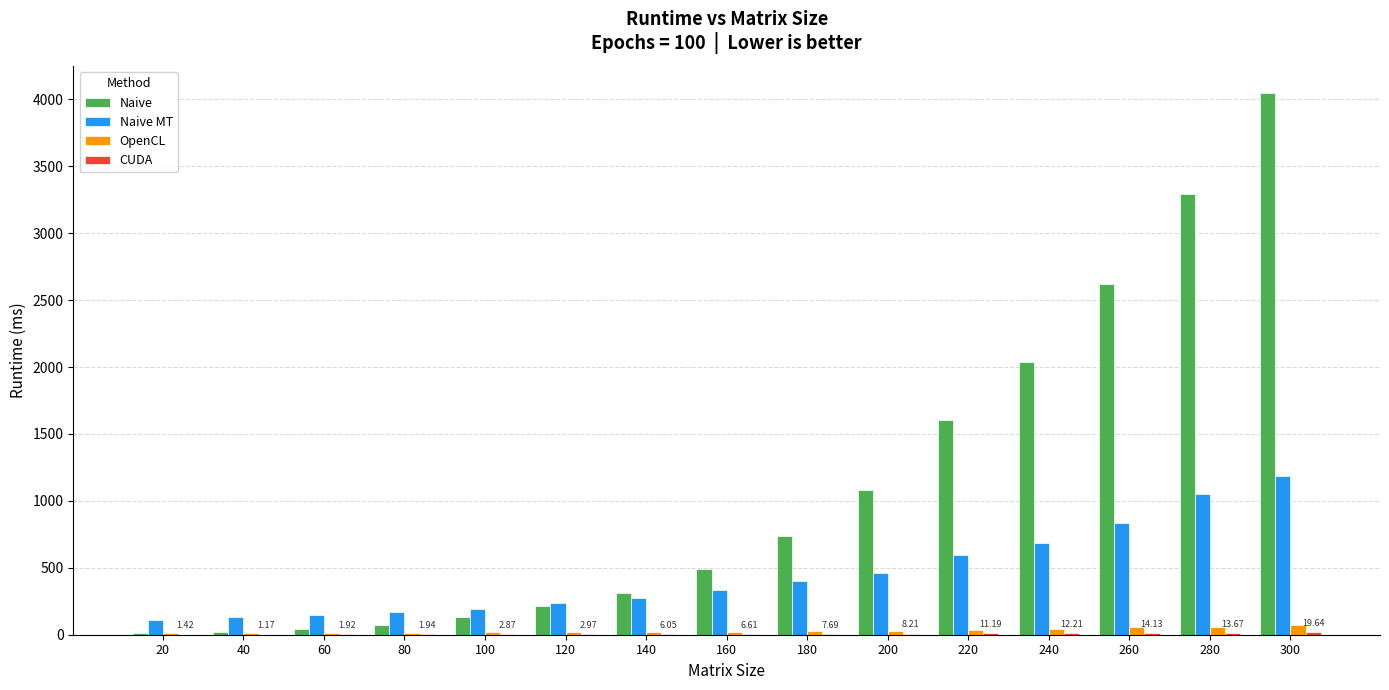

At which category is the sum across all series the highest?

300